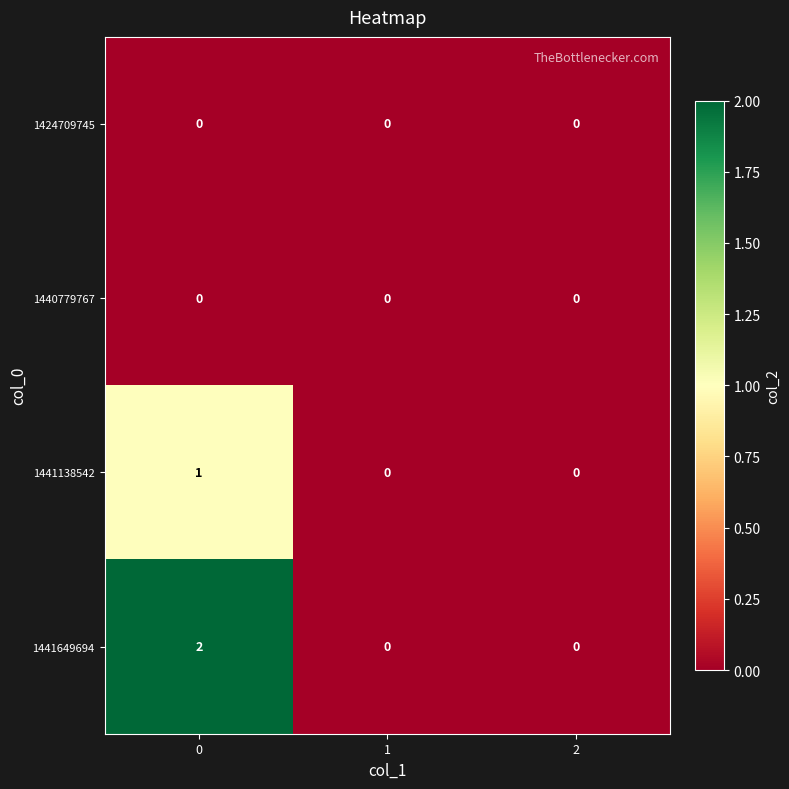

Is it true that 1440779767 equals 0 at 1?

True